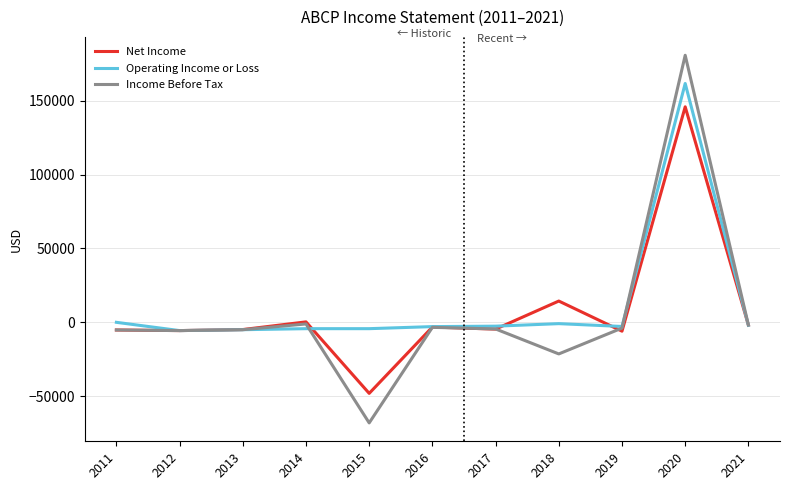

Rank the series by their maximum value, from highest to lowest.

Income Before Tax, Operating Income or Loss, Net Income